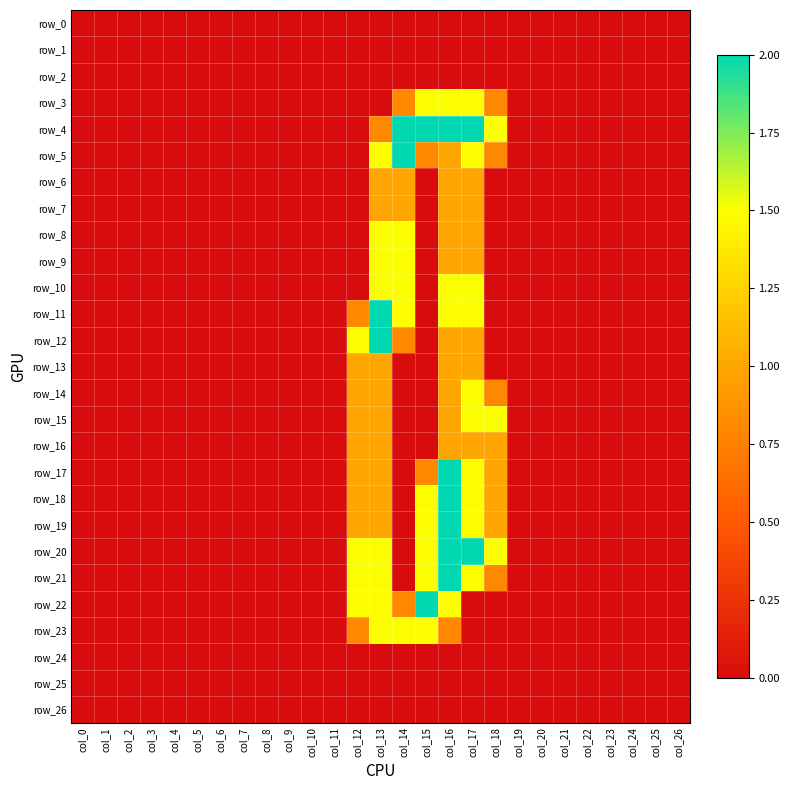

Reading left to right, transcribe all the data shown in this chart.

row_0: col_0=0.0	col_1=0.0	col_2=0.0	col_3=0.0	col_4=0.0	col_5=0.0	col_6=0.0	col_7=0.0	col_8=0.0	col_9=0.0	col_10=0.0	col_11=0.0	col_12=0.0	col_13=0.0	col_14=0.0	col_15=0.0	col_16=0.0	col_17=0.0	col_18=0.0	col_19=0.0	col_20=0.0	col_21=0.0	col_22=0.0	col_23=0.0	col_24=0.0	col_25=0.0	col_26=0.0
row_1: col_0=0.0	col_1=0.0	col_2=0.0	col_3=0.0	col_4=0.0	col_5=0.0	col_6=0.0	col_7=0.0	col_8=0.0	col_9=0.0	col_10=0.0	col_11=0.0	col_12=0.0	col_13=0.0	col_14=0.0	col_15=0.0	col_16=0.0	col_17=0.0	col_18=0.0	col_19=0.0	col_20=0.0	col_21=0.0	col_22=0.0	col_23=0.0	col_24=0.0	col_25=0.0	col_26=0.0
row_2: col_0=0.0	col_1=0.0	col_2=0.0	col_3=0.0	col_4=0.0	col_5=0.0	col_6=0.0	col_7=0.0	col_8=0.0	col_9=0.0	col_10=0.0	col_11=0.0	col_12=0.0	col_13=0.0	col_14=0.0	col_15=0.0	col_16=0.0	col_17=0.0	col_18=0.0	col_19=0.0	col_20=0.0	col_21=0.0	col_22=0.0	col_23=0.0	col_24=0.0	col_25=0.0	col_26=0.0
row_3: col_0=0.0	col_1=0.0	col_2=0.0	col_3=0.0	col_4=0.0	col_5=0.0	col_6=0.0	col_7=0.0	col_8=0.0	col_9=0.0	col_10=0.0	col_11=0.0	col_12=0.0	col_13=0.0	col_14=0.8	col_15=1.5	col_16=1.5	col_17=1.5	col_18=0.8	col_19=0.0	col_20=0.0	col_21=0.0	col_22=0.0	col_23=0.0	col_24=0.0	col_25=0.0	col_26=0.0
row_4: col_0=0.0	col_1=0.0	col_2=0.0	col_3=0.0	col_4=0.0	col_5=0.0	col_6=0.0	col_7=0.0	col_8=0.0	col_9=0.0	col_10=0.0	col_11=0.0	col_12=0.0	col_13=0.8	col_14=2.0	col_15=2.0	col_16=2.0	col_17=2.0	col_18=1.5	col_19=0.0	col_20=0.0	col_21=0.0	col_22=0.0	col_23=0.0	col_24=0.0	col_25=0.0	col_26=0.0
row_5: col_0=0.0	col_1=0.0	col_2=0.0	col_3=0.0	col_4=0.0	col_5=0.0	col_6=0.0	col_7=0.0	col_8=0.0	col_9=0.0	col_10=0.0	col_11=0.0	col_12=0.0	col_13=1.5	col_14=2.0	col_15=0.8	col_16=1.0	col_17=1.5	col_18=0.8	col_19=0.0	col_20=0.0	col_21=0.0	col_22=0.0	col_23=0.0	col_24=0.0	col_25=0.0	col_26=0.0
row_6: col_0=0.0	col_1=0.0	col_2=0.0	col_3=0.0	col_4=0.0	col_5=0.0	col_6=0.0	col_7=0.0	col_8=0.0	col_9=0.0	col_10=0.0	col_11=0.0	col_12=0.0	col_13=1.0	col_14=1.0	col_15=0.0	col_16=1.0	col_17=1.0	col_18=0.0	col_19=0.0	col_20=0.0	col_21=0.0	col_22=0.0	col_23=0.0	col_24=0.0	col_25=0.0	col_26=0.0
row_7: col_0=0.0	col_1=0.0	col_2=0.0	col_3=0.0	col_4=0.0	col_5=0.0	col_6=0.0	col_7=0.0	col_8=0.0	col_9=0.0	col_10=0.0	col_11=0.0	col_12=0.0	col_13=1.0	col_14=1.0	col_15=0.0	col_16=1.0	col_17=1.0	col_18=0.0	col_19=0.0	col_20=0.0	col_21=0.0	col_22=0.0	col_23=0.0	col_24=0.0	col_25=0.0	col_26=0.0
row_8: col_0=0.0	col_1=0.0	col_2=0.0	col_3=0.0	col_4=0.0	col_5=0.0	col_6=0.0	col_7=0.0	col_8=0.0	col_9=0.0	col_10=0.0	col_11=0.0	col_12=0.0	col_13=1.5	col_14=1.5	col_15=0.0	col_16=1.0	col_17=1.0	col_18=0.0	col_19=0.0	col_20=0.0	col_21=0.0	col_22=0.0	col_23=0.0	col_24=0.0	col_25=0.0	col_26=0.0
row_9: col_0=0.0	col_1=0.0	col_2=0.0	col_3=0.0	col_4=0.0	col_5=0.0	col_6=0.0	col_7=0.0	col_8=0.0	col_9=0.0	col_10=0.0	col_11=0.0	col_12=0.0	col_13=1.5	col_14=1.5	col_15=0.0	col_16=1.0	col_17=1.0	col_18=0.0	col_19=0.0	col_20=0.0	col_21=0.0	col_22=0.0	col_23=0.0	col_24=0.0	col_25=0.0	col_26=0.0
row_10: col_0=0.0	col_1=0.0	col_2=0.0	col_3=0.0	col_4=0.0	col_5=0.0	col_6=0.0	col_7=0.0	col_8=0.0	col_9=0.0	col_10=0.0	col_11=0.0	col_12=0.0	col_13=1.5	col_14=1.5	col_15=0.0	col_16=1.5	col_17=1.5	col_18=0.0	col_19=0.0	col_20=0.0	col_21=0.0	col_22=0.0	col_23=0.0	col_24=0.0	col_25=0.0	col_26=0.0
row_11: col_0=0.0	col_1=0.0	col_2=0.0	col_3=0.0	col_4=0.0	col_5=0.0	col_6=0.0	col_7=0.0	col_8=0.0	col_9=0.0	col_10=0.0	col_11=0.0	col_12=0.8	col_13=2.0	col_14=1.5	col_15=0.0	col_16=1.5	col_17=1.5	col_18=0.0	col_19=0.0	col_20=0.0	col_21=0.0	col_22=0.0	col_23=0.0	col_24=0.0	col_25=0.0	col_26=0.0
row_12: col_0=0.0	col_1=0.0	col_2=0.0	col_3=0.0	col_4=0.0	col_5=0.0	col_6=0.0	col_7=0.0	col_8=0.0	col_9=0.0	col_10=0.0	col_11=0.0	col_12=1.5	col_13=2.0	col_14=0.8	col_15=0.0	col_16=1.0	col_17=1.0	col_18=0.0	col_19=0.0	col_20=0.0	col_21=0.0	col_22=0.0	col_23=0.0	col_24=0.0	col_25=0.0	col_26=0.0
row_13: col_0=0.0	col_1=0.0	col_2=0.0	col_3=0.0	col_4=0.0	col_5=0.0	col_6=0.0	col_7=0.0	col_8=0.0	col_9=0.0	col_10=0.0	col_11=0.0	col_12=1.0	col_13=1.0	col_14=0.0	col_15=0.0	col_16=1.0	col_17=1.0	col_18=0.0	col_19=0.0	col_20=0.0	col_21=0.0	col_22=0.0	col_23=0.0	col_24=0.0	col_25=0.0	col_26=0.0
row_14: col_0=0.0	col_1=0.0	col_2=0.0	col_3=0.0	col_4=0.0	col_5=0.0	col_6=0.0	col_7=0.0	col_8=0.0	col_9=0.0	col_10=0.0	col_11=0.0	col_12=1.0	col_13=1.0	col_14=0.0	col_15=0.0	col_16=1.0	col_17=1.5	col_18=0.8	col_19=0.0	col_20=0.0	col_21=0.0	col_22=0.0	col_23=0.0	col_24=0.0	col_25=0.0	col_26=0.0
row_15: col_0=0.0	col_1=0.0	col_2=0.0	col_3=0.0	col_4=0.0	col_5=0.0	col_6=0.0	col_7=0.0	col_8=0.0	col_9=0.0	col_10=0.0	col_11=0.0	col_12=1.0	col_13=1.0	col_14=0.0	col_15=0.0	col_16=1.0	col_17=1.5	col_18=1.5	col_19=0.0	col_20=0.0	col_21=0.0	col_22=0.0	col_23=0.0	col_24=0.0	col_25=0.0	col_26=0.0
row_16: col_0=0.0	col_1=0.0	col_2=0.0	col_3=0.0	col_4=0.0	col_5=0.0	col_6=0.0	col_7=0.0	col_8=0.0	col_9=0.0	col_10=0.0	col_11=0.0	col_12=1.0	col_13=1.0	col_14=0.0	col_15=0.0	col_16=1.0	col_17=1.0	col_18=1.0	col_19=0.0	col_20=0.0	col_21=0.0	col_22=0.0	col_23=0.0	col_24=0.0	col_25=0.0	col_26=0.0
row_17: col_0=0.0	col_1=0.0	col_2=0.0	col_3=0.0	col_4=0.0	col_5=0.0	col_6=0.0	col_7=0.0	col_8=0.0	col_9=0.0	col_10=0.0	col_11=0.0	col_12=1.0	col_13=1.0	col_14=0.0	col_15=0.8	col_16=2.0	col_17=1.5	col_18=1.0	col_19=0.0	col_20=0.0	col_21=0.0	col_22=0.0	col_23=0.0	col_24=0.0	col_25=0.0	col_26=0.0
row_18: col_0=0.0	col_1=0.0	col_2=0.0	col_3=0.0	col_4=0.0	col_5=0.0	col_6=0.0	col_7=0.0	col_8=0.0	col_9=0.0	col_10=0.0	col_11=0.0	col_12=1.0	col_13=1.0	col_14=0.0	col_15=1.5	col_16=2.0	col_17=1.5	col_18=1.0	col_19=0.0	col_20=0.0	col_21=0.0	col_22=0.0	col_23=0.0	col_24=0.0	col_25=0.0	col_26=0.0
row_19: col_0=0.0	col_1=0.0	col_2=0.0	col_3=0.0	col_4=0.0	col_5=0.0	col_6=0.0	col_7=0.0	col_8=0.0	col_9=0.0	col_10=0.0	col_11=0.0	col_12=1.0	col_13=1.0	col_14=0.0	col_15=1.5	col_16=2.0	col_17=1.5	col_18=1.0	col_19=0.0	col_20=0.0	col_21=0.0	col_22=0.0	col_23=0.0	col_24=0.0	col_25=0.0	col_26=0.0
row_20: col_0=0.0	col_1=0.0	col_2=0.0	col_3=0.0	col_4=0.0	col_5=0.0	col_6=0.0	col_7=0.0	col_8=0.0	col_9=0.0	col_10=0.0	col_11=0.0	col_12=1.5	col_13=1.5	col_14=0.0	col_15=1.5	col_16=2.0	col_17=2.0	col_18=1.5	col_19=0.0	col_20=0.0	col_21=0.0	col_22=0.0	col_23=0.0	col_24=0.0	col_25=0.0	col_26=0.0
row_21: col_0=0.0	col_1=0.0	col_2=0.0	col_3=0.0	col_4=0.0	col_5=0.0	col_6=0.0	col_7=0.0	col_8=0.0	col_9=0.0	col_10=0.0	col_11=0.0	col_12=1.5	col_13=1.5	col_14=0.0	col_15=1.5	col_16=2.0	col_17=1.5	col_18=0.8	col_19=0.0	col_20=0.0	col_21=0.0	col_22=0.0	col_23=0.0	col_24=0.0	col_25=0.0	col_26=0.0
row_22: col_0=0.0	col_1=0.0	col_2=0.0	col_3=0.0	col_4=0.0	col_5=0.0	col_6=0.0	col_7=0.0	col_8=0.0	col_9=0.0	col_10=0.0	col_11=0.0	col_12=1.5	col_13=1.5	col_14=0.8	col_15=2.0	col_16=1.5	col_17=0.0	col_18=0.0	col_19=0.0	col_20=0.0	col_21=0.0	col_22=0.0	col_23=0.0	col_24=0.0	col_25=0.0	col_26=0.0
row_23: col_0=0.0	col_1=0.0	col_2=0.0	col_3=0.0	col_4=0.0	col_5=0.0	col_6=0.0	col_7=0.0	col_8=0.0	col_9=0.0	col_10=0.0	col_11=0.0	col_12=0.8	col_13=1.5	col_14=1.5	col_15=1.5	col_16=0.8	col_17=0.0	col_18=0.0	col_19=0.0	col_20=0.0	col_21=0.0	col_22=0.0	col_23=0.0	col_24=0.0	col_25=0.0	col_26=0.0
row_24: col_0=0.0	col_1=0.0	col_2=0.0	col_3=0.0	col_4=0.0	col_5=0.0	col_6=0.0	col_7=0.0	col_8=0.0	col_9=0.0	col_10=0.0	col_11=0.0	col_12=0.0	col_13=0.0	col_14=0.0	col_15=0.0	col_16=0.0	col_17=0.0	col_18=0.0	col_19=0.0	col_20=0.0	col_21=0.0	col_22=0.0	col_23=0.0	col_24=0.0	col_25=0.0	col_26=0.0
row_25: col_0=0.0	col_1=0.0	col_2=0.0	col_3=0.0	col_4=0.0	col_5=0.0	col_6=0.0	col_7=0.0	col_8=0.0	col_9=0.0	col_10=0.0	col_11=0.0	col_12=0.0	col_13=0.0	col_14=0.0	col_15=0.0	col_16=0.0	col_17=0.0	col_18=0.0	col_19=0.0	col_20=0.0	col_21=0.0	col_22=0.0	col_23=0.0	col_24=0.0	col_25=0.0	col_26=0.0
row_26: col_0=0.0	col_1=0.0	col_2=0.0	col_3=0.0	col_4=0.0	col_5=0.0	col_6=0.0	col_7=0.0	col_8=0.0	col_9=0.0	col_10=0.0	col_11=0.0	col_12=0.0	col_13=0.0	col_14=0.0	col_15=0.0	col_16=0.0	col_17=0.0	col_18=0.0	col_19=0.0	col_20=0.0	col_21=0.0	col_22=0.0	col_23=0.0	col_24=0.0	col_25=0.0	col_26=0.0